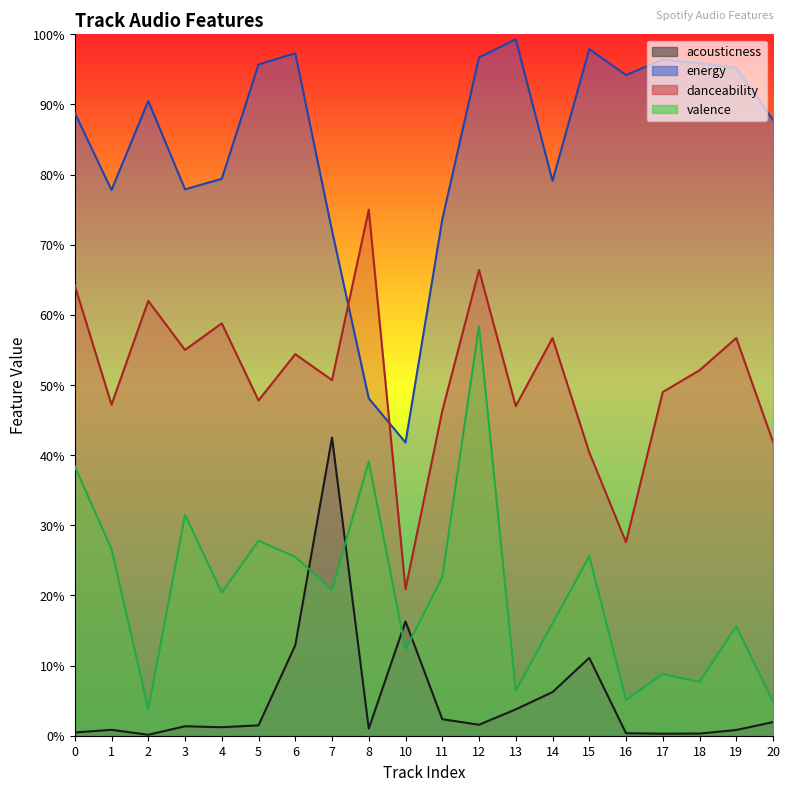

At which label is acousticness closest to 0?

2